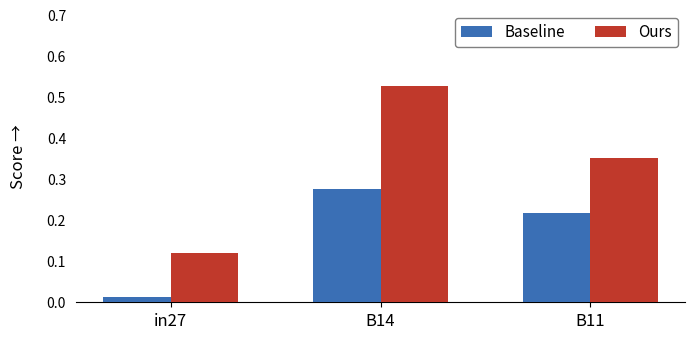

At B14, list the series in order from smallest to largest.

Baseline, Ours